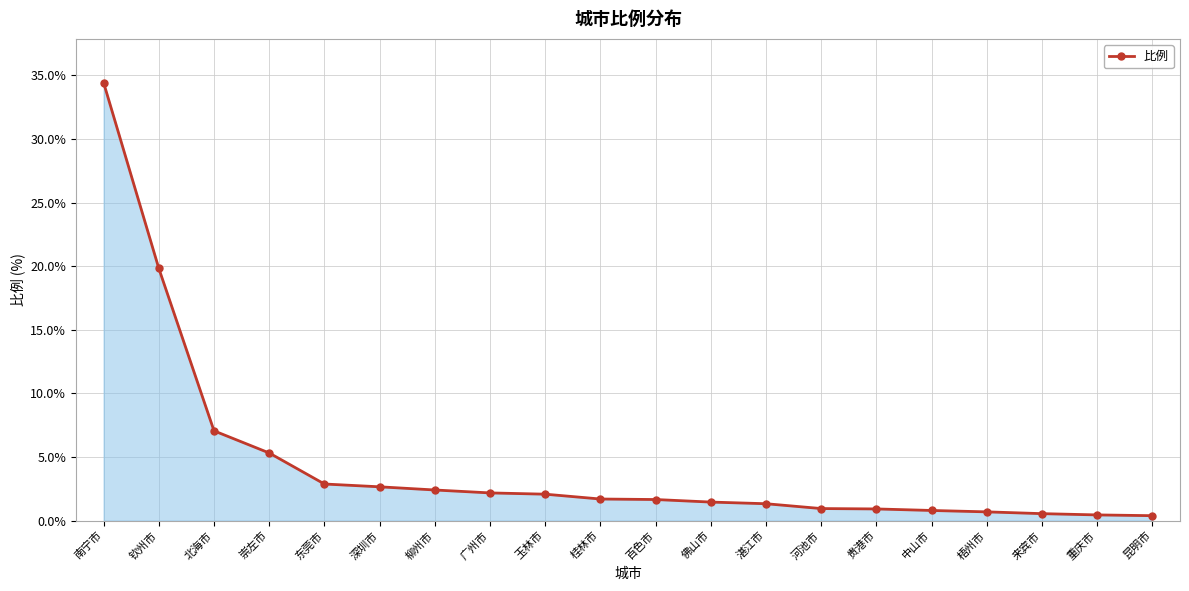

At which label is the value closest to 17?

钦州市